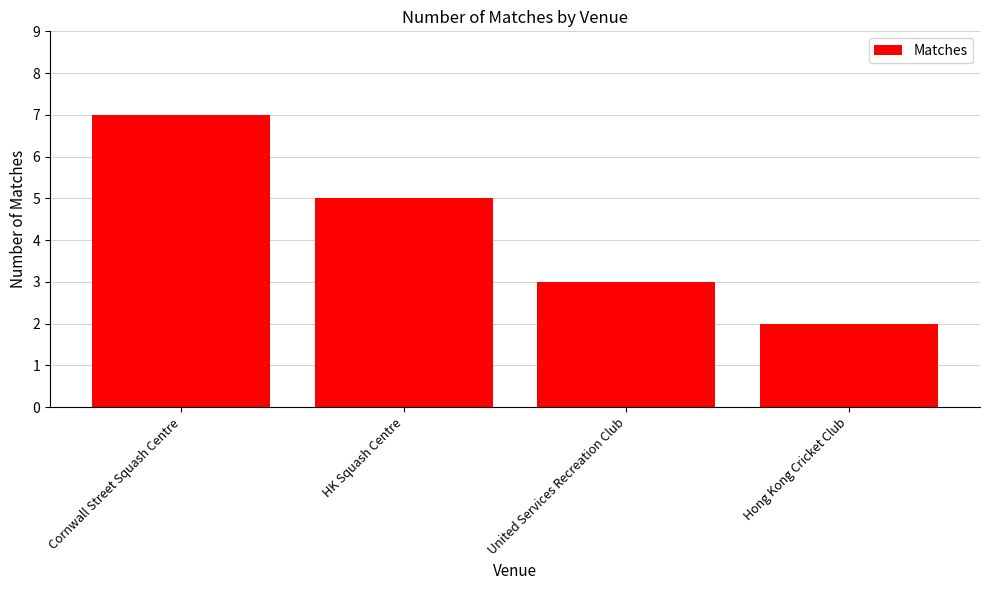

Reading right to left, extract all data points from this chart.

Hong Kong Cricket Club=2	United Services Recreation Club=3	HK Squash Centre=5	Cornwall Street Squash Centre=7